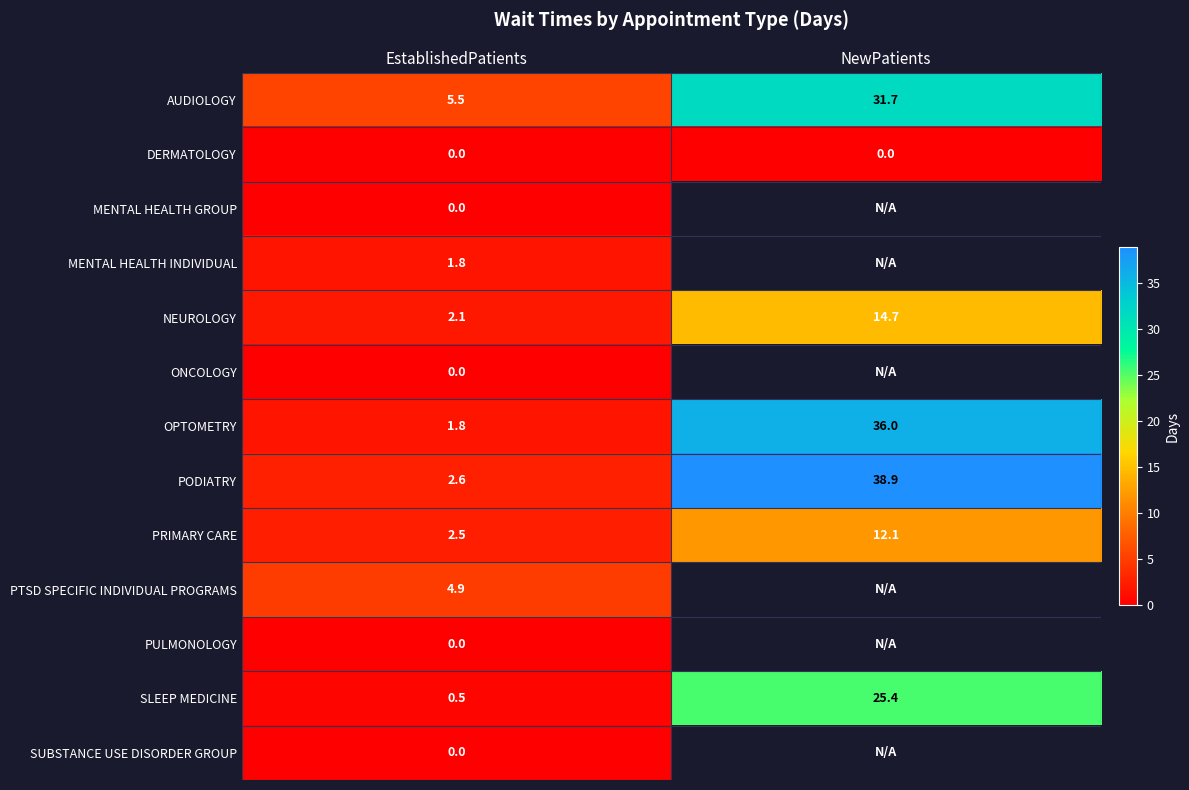

What is the spread (max minus min) of values at EstablishedPatients?

5.5